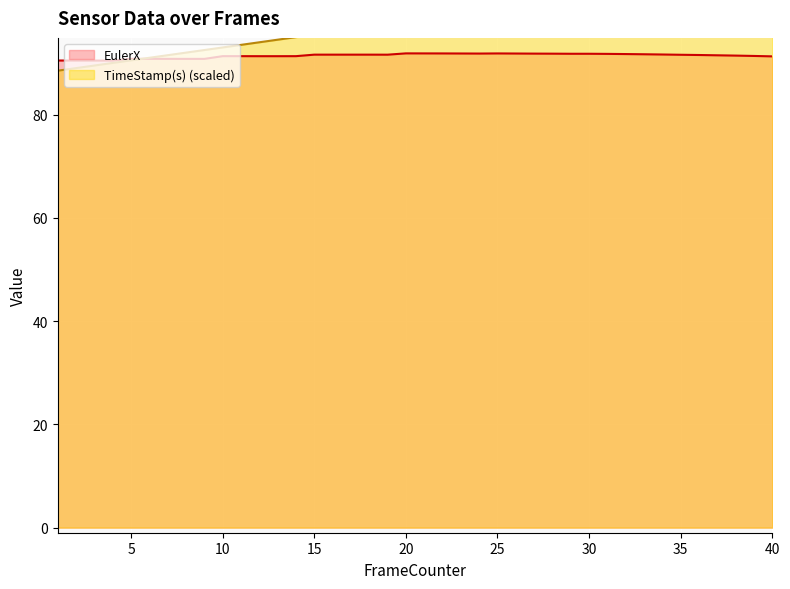

What is the highest value of the EulerX series?

91.9